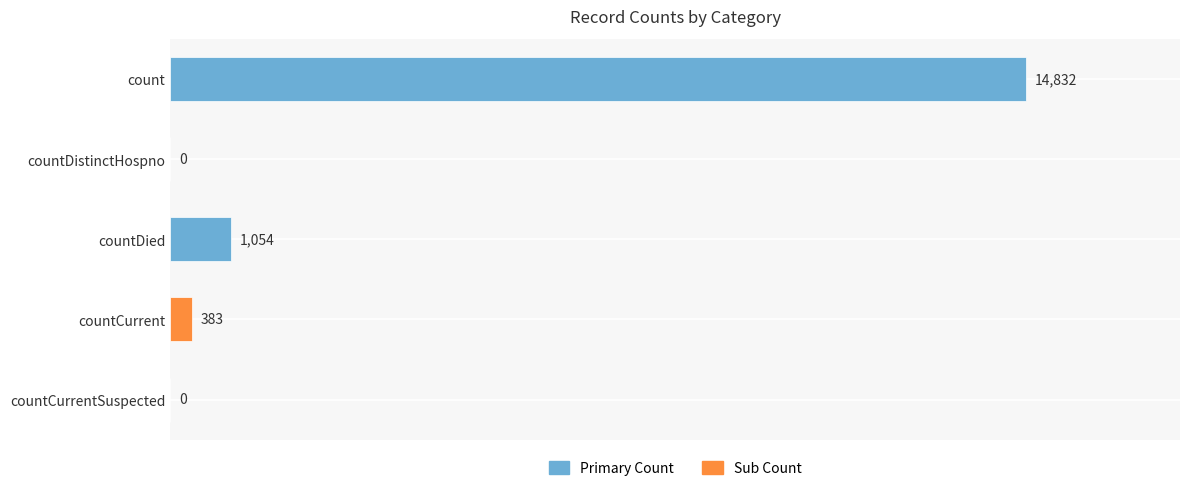

The chart shows a value of 0 at countDistinctHospno. True or false?

True